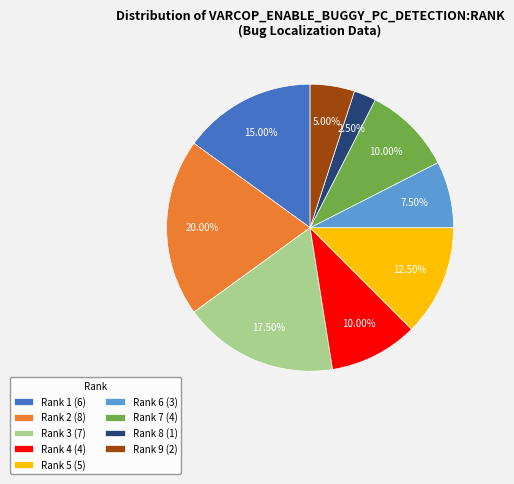

How many slices are in this pie chart?

9